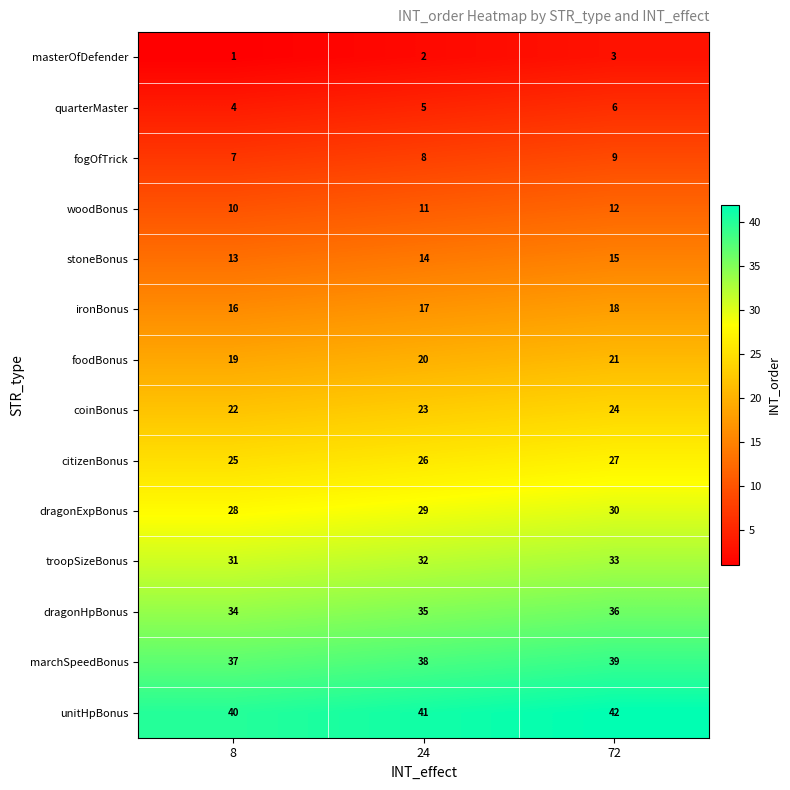

What is the maximum value shown in the chart?

42